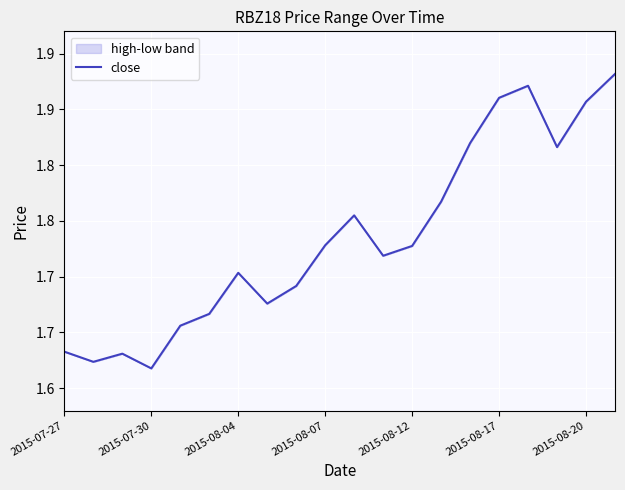

What is the average value?

1.7